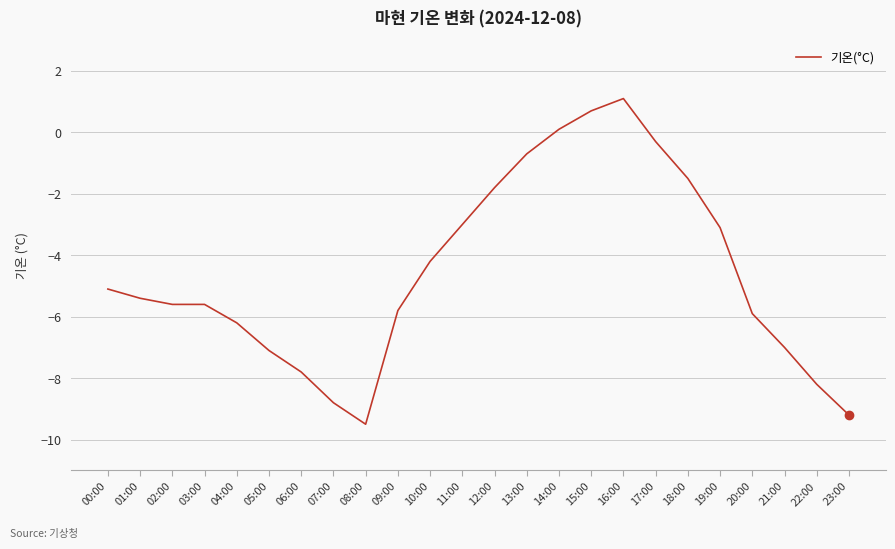

How many values exceed -5?

10